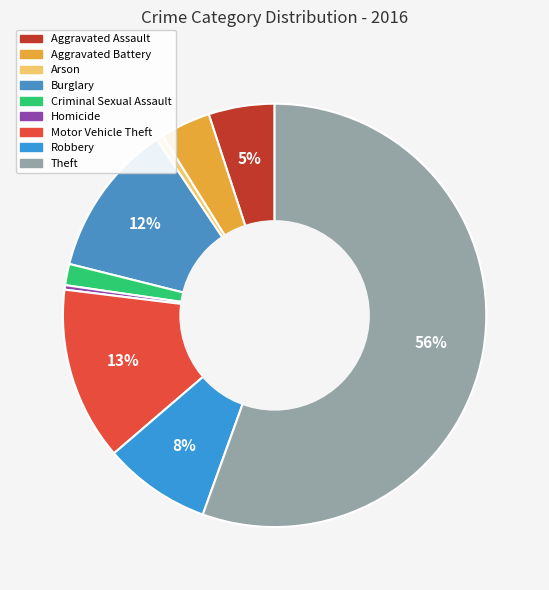

How many segments does this pie chart have?

9